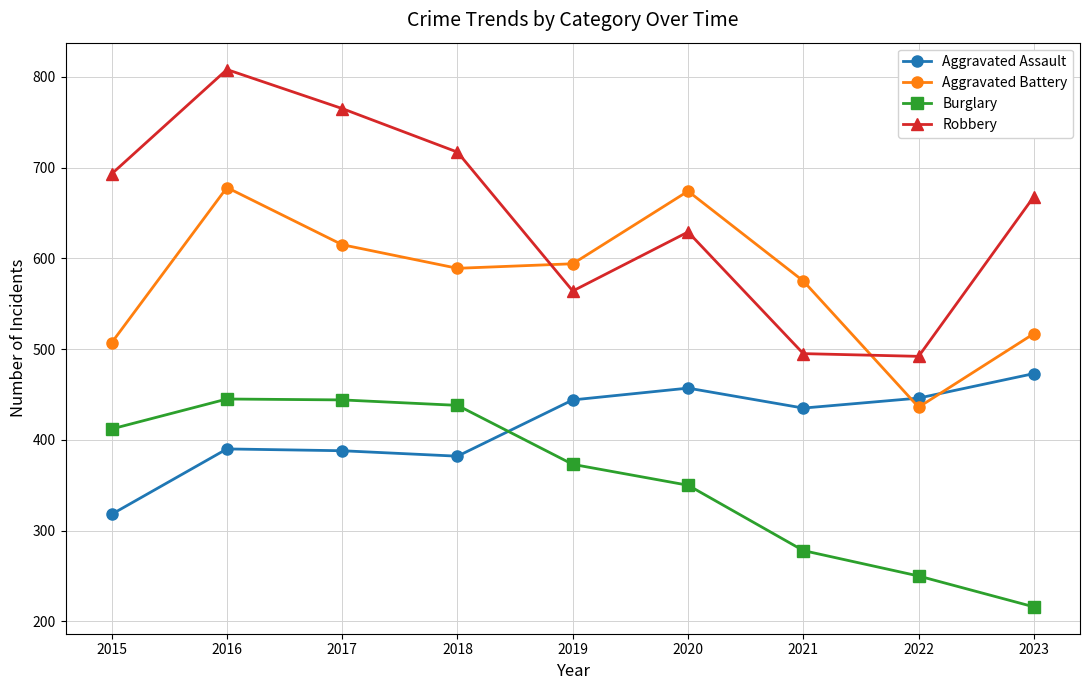

What is the difference between the maximum and second lowest values in the Aggravated Assault series?

91